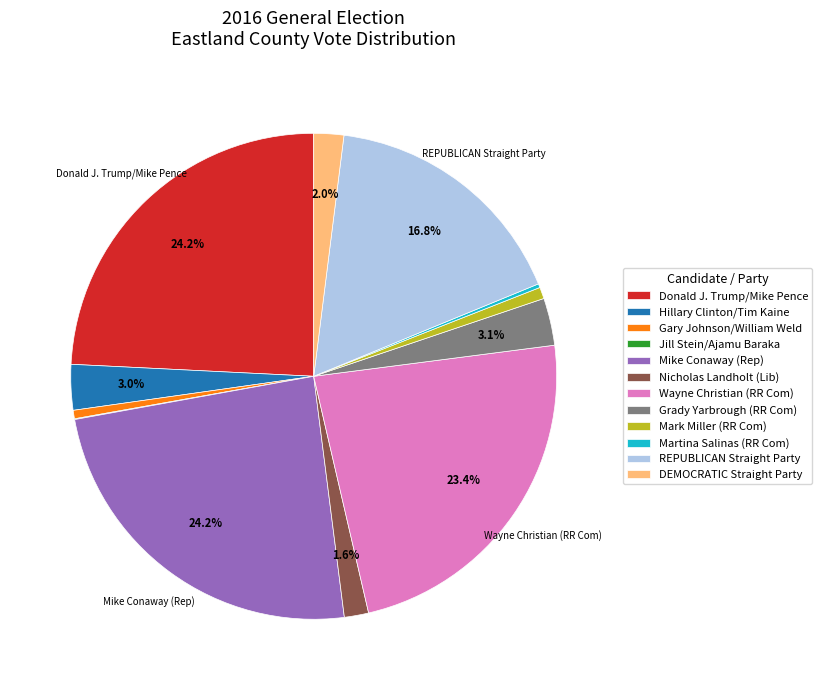

Which has a higher value, Nicholas Landholt (Lib) or Mike Conaway (Rep)?

Mike Conaway (Rep)